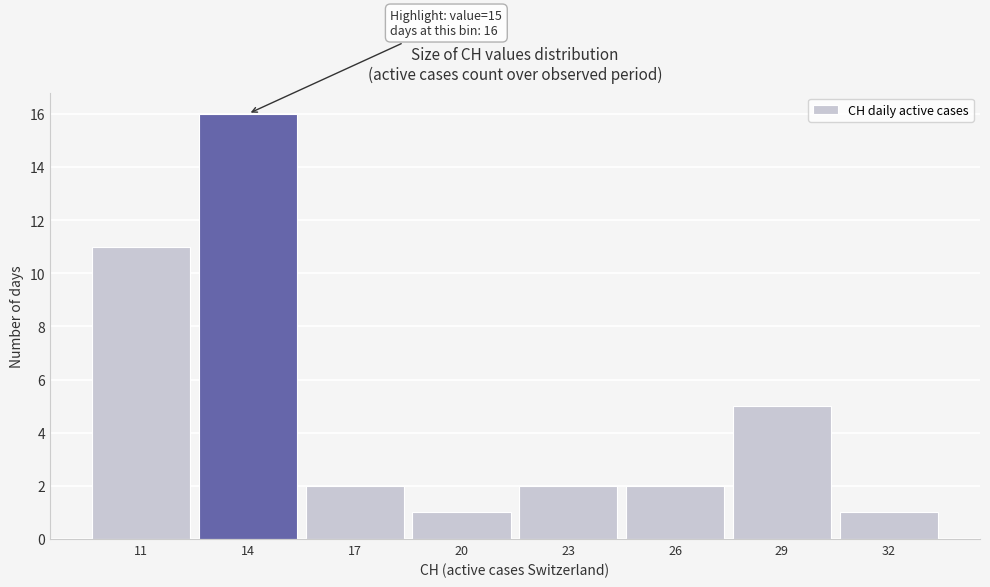

Which range on the x-axis has the tallest bar?

12.5 to 15.5